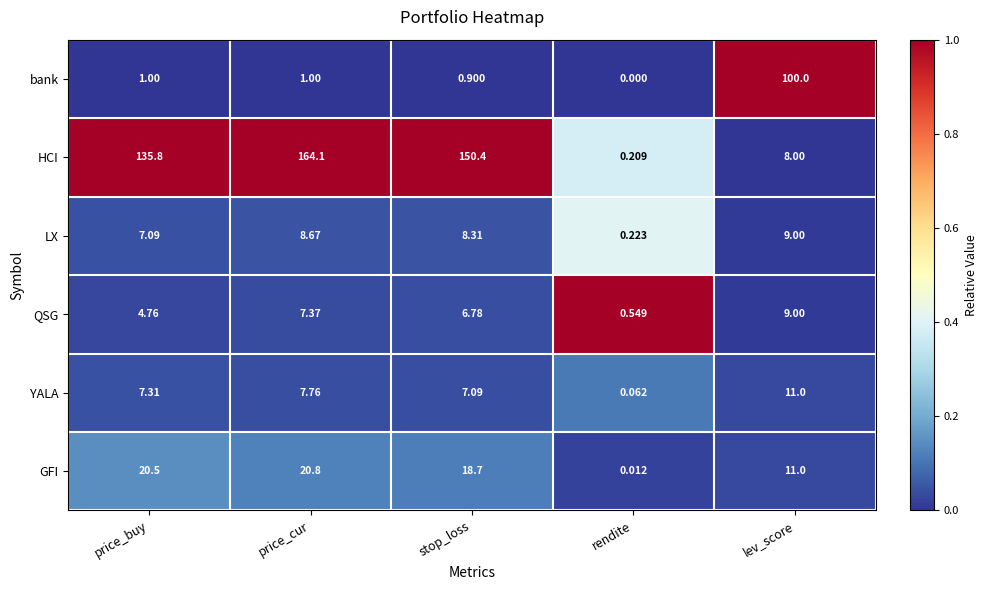

Which label corresponds to the smallest value in the chart?

rendite